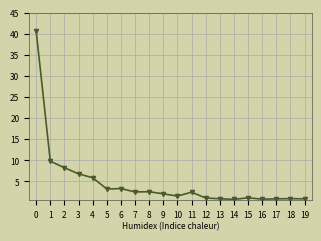

How many categories are shown in the chart?

20